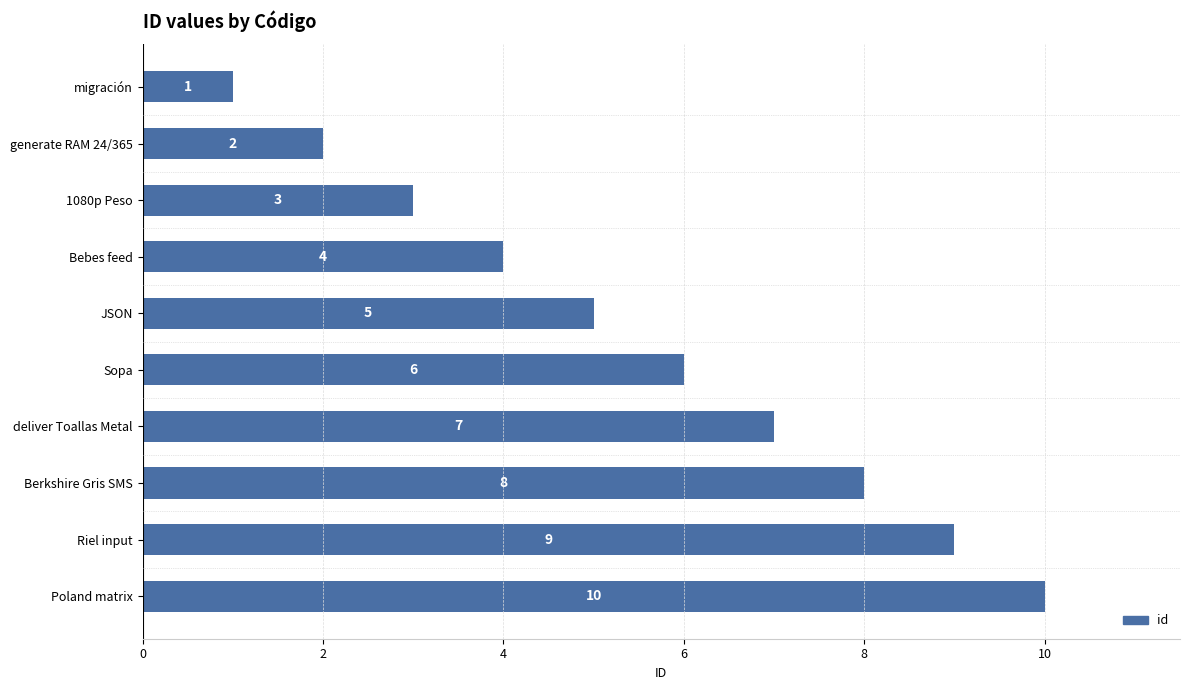

Which has a higher value, Berkshire Gris SMS or JSON?

Berkshire Gris SMS